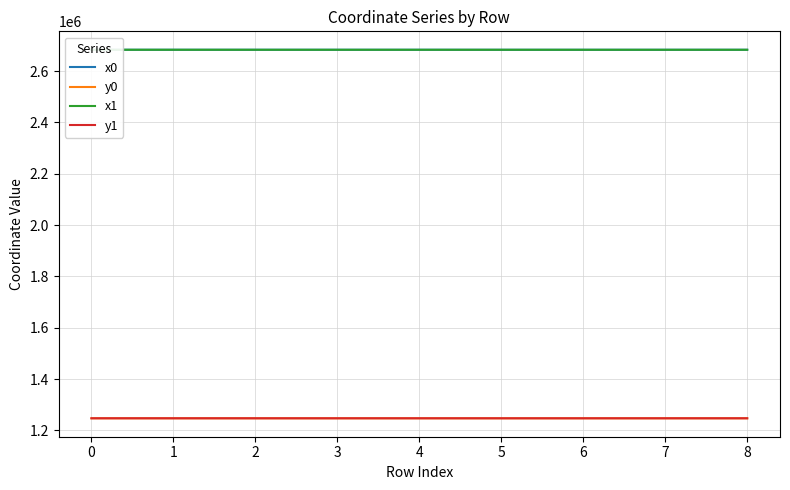

What is the total value across all series at 2?

7861416.4